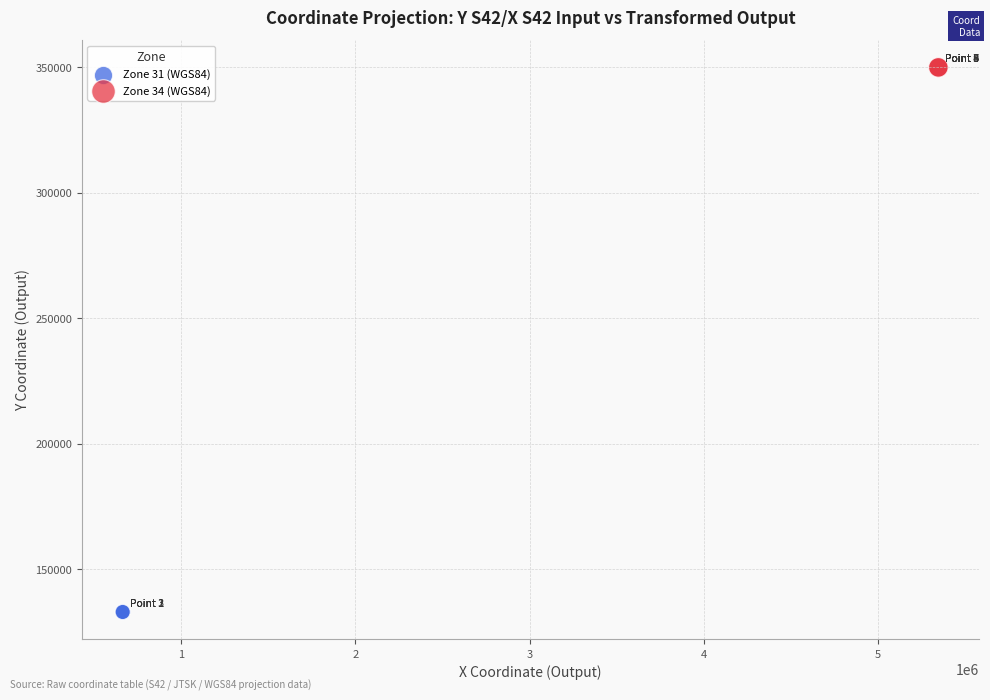

Which series reaches the maximum Y coordinate?

Zone 34 (WGS84)